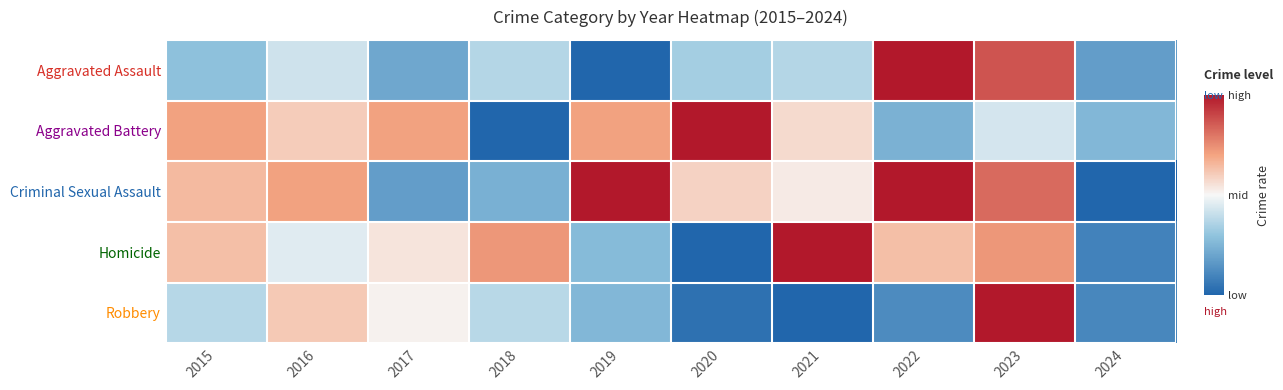

At 2019, list the series in order from largest to smallest.

Criminal Sexual Assault, Aggravated Battery, Homicide, Robbery, Aggravated Assault